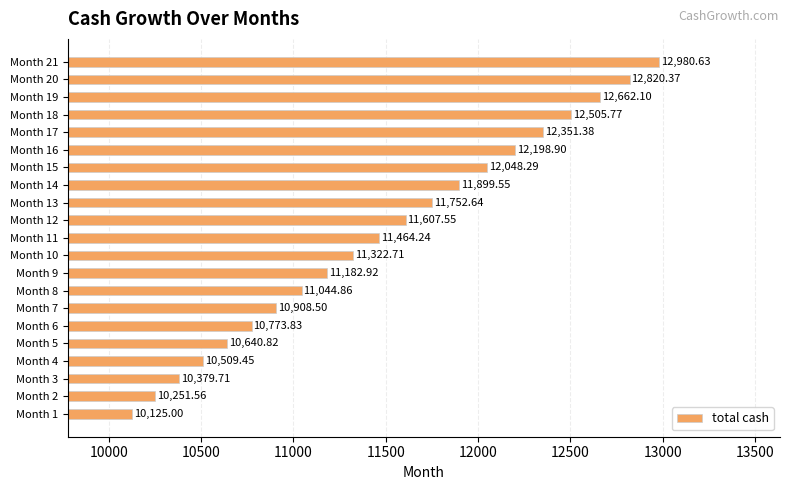

What is the average value?

11496.7